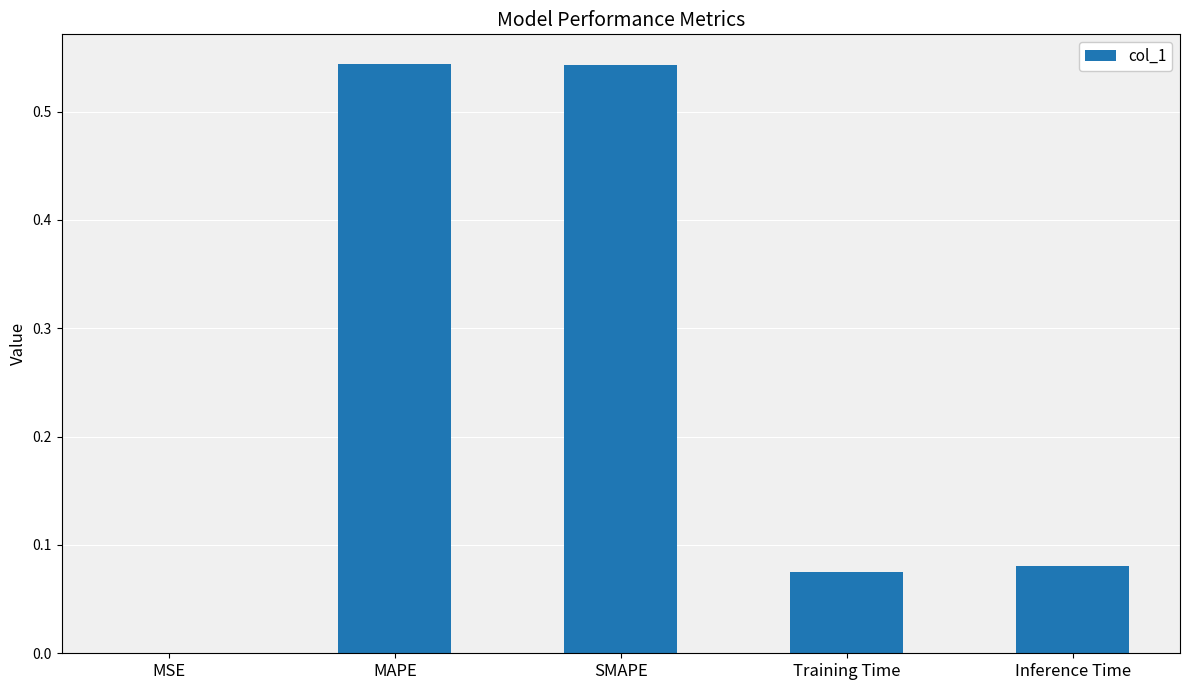

Does the chart contain stacked bars?

No